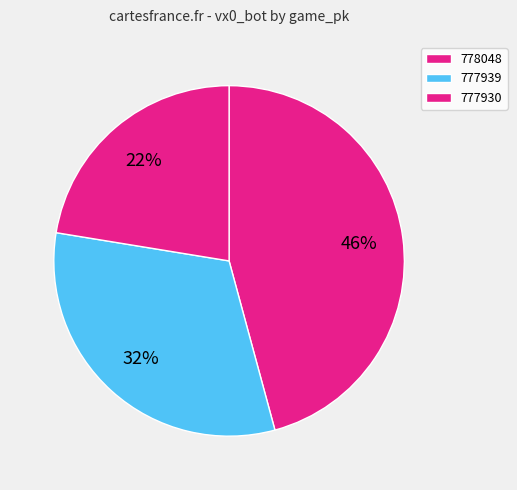

Does 778048 represent more than half of the total?

No